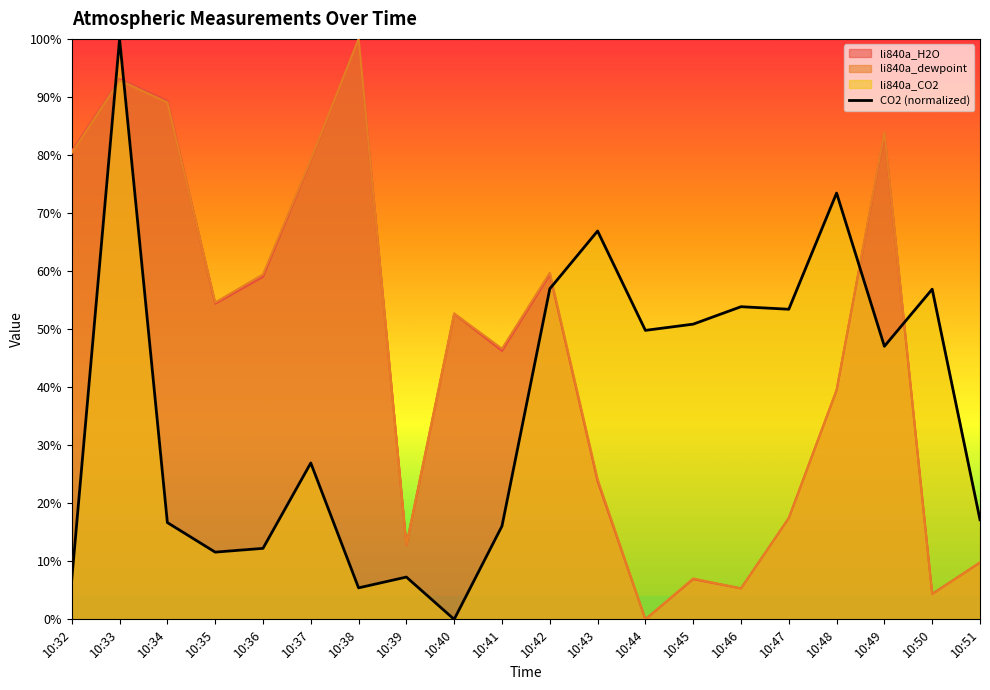

What is the difference between the second highest and second lowest values?

0.7